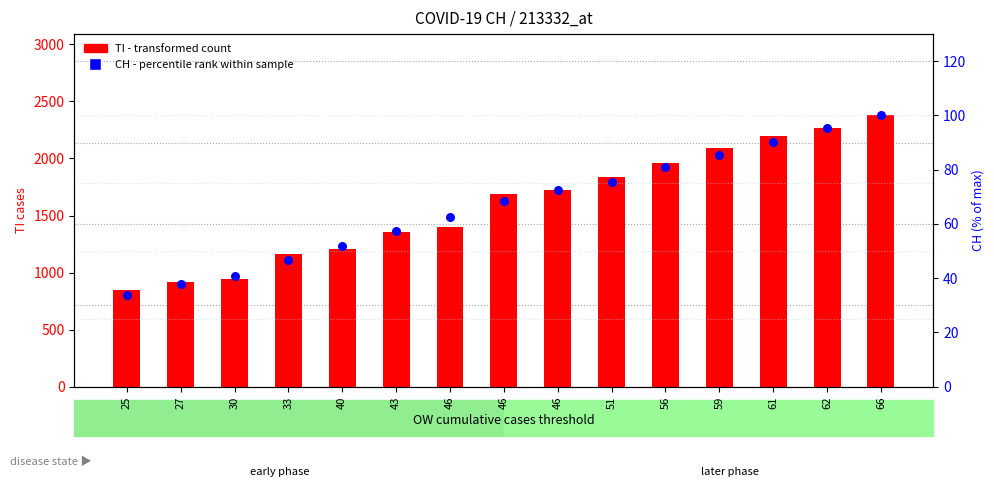

What are all the series names shown in the legend?

TI (transformed count), CH (percentile rank within sample)